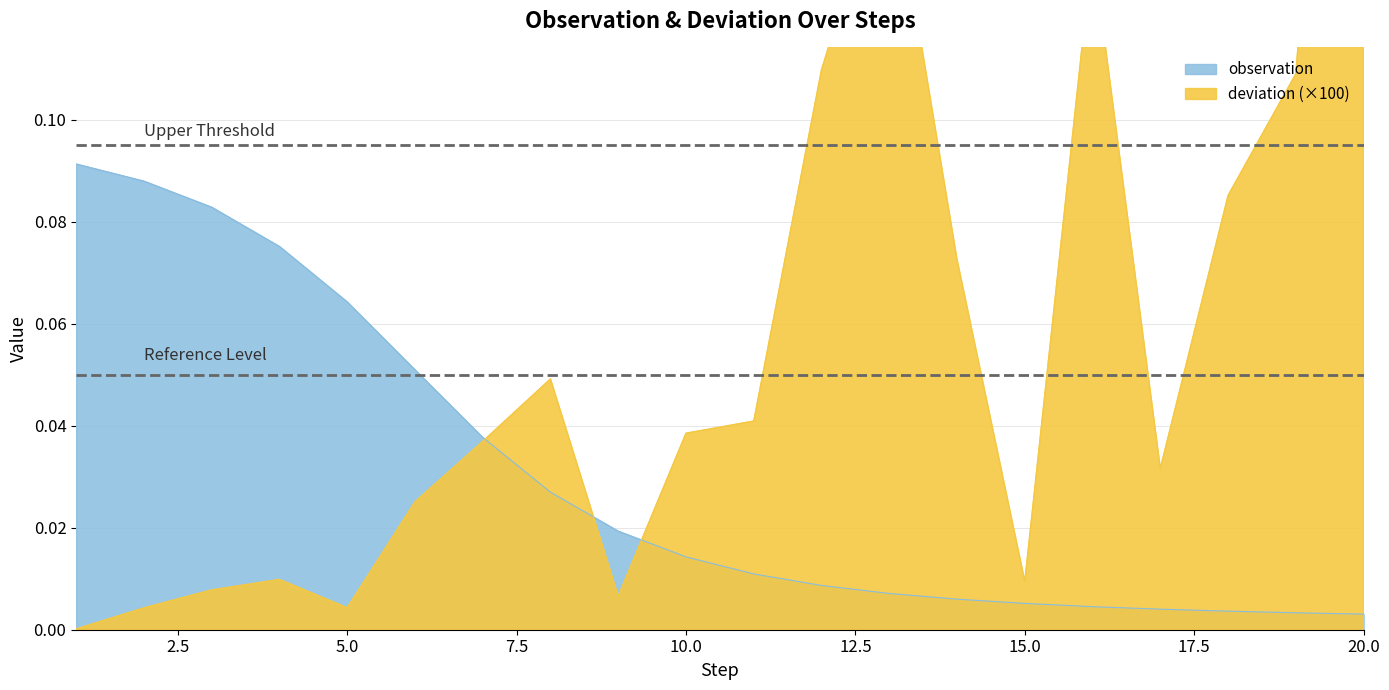

After their last crossing, which series has the higher values: observation or deviation?

deviation